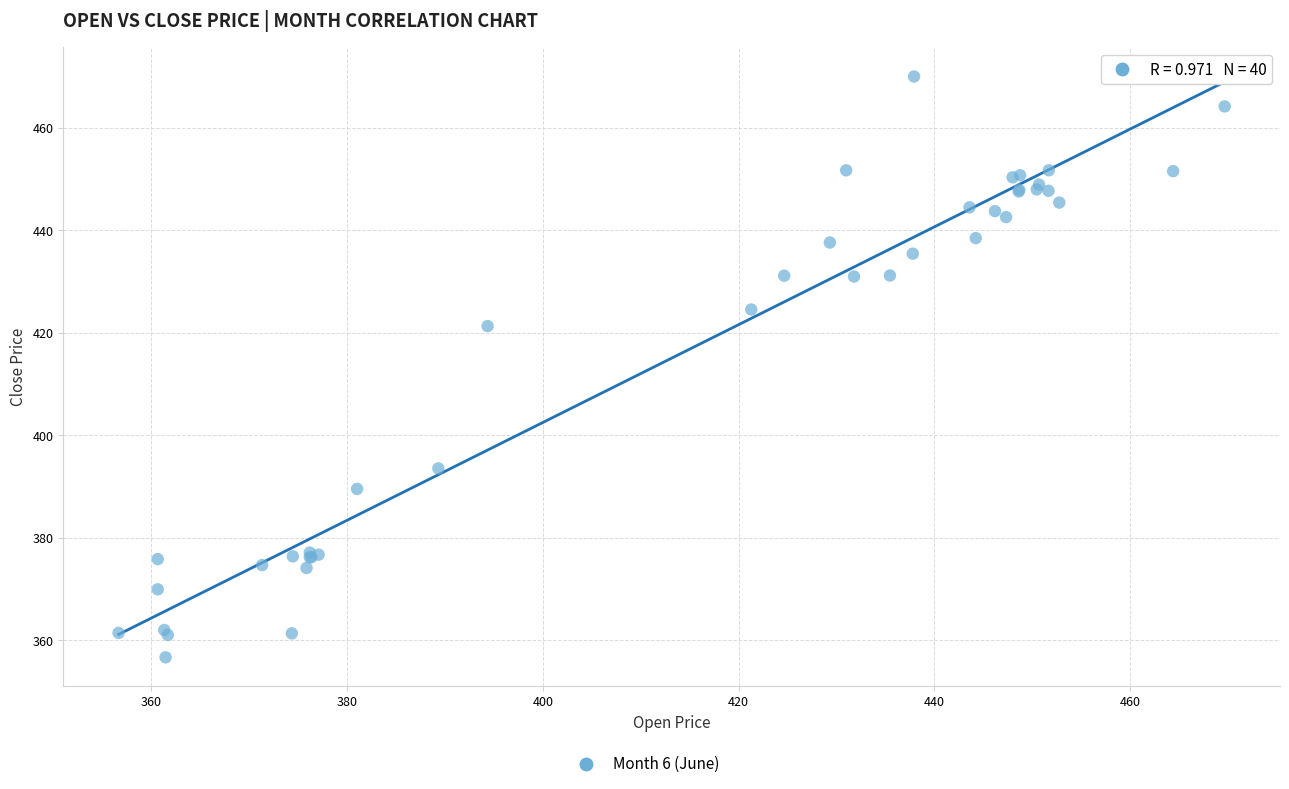

What Y value in the scatter plot is closest to 413?

421.3